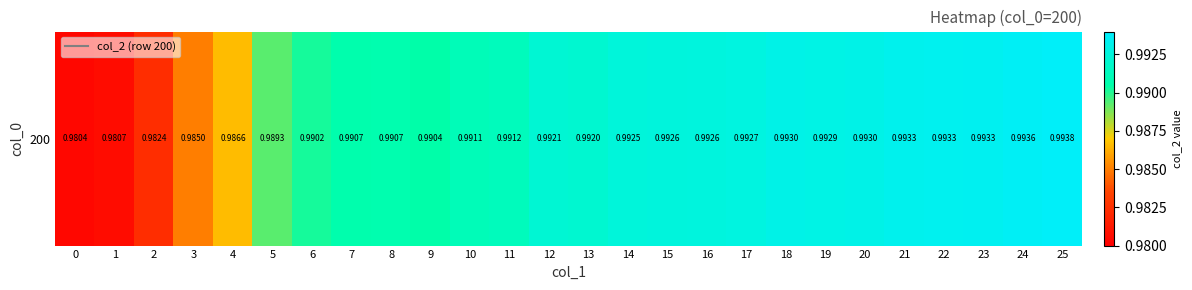

Is it true that the value at 11 is 0.4?

False